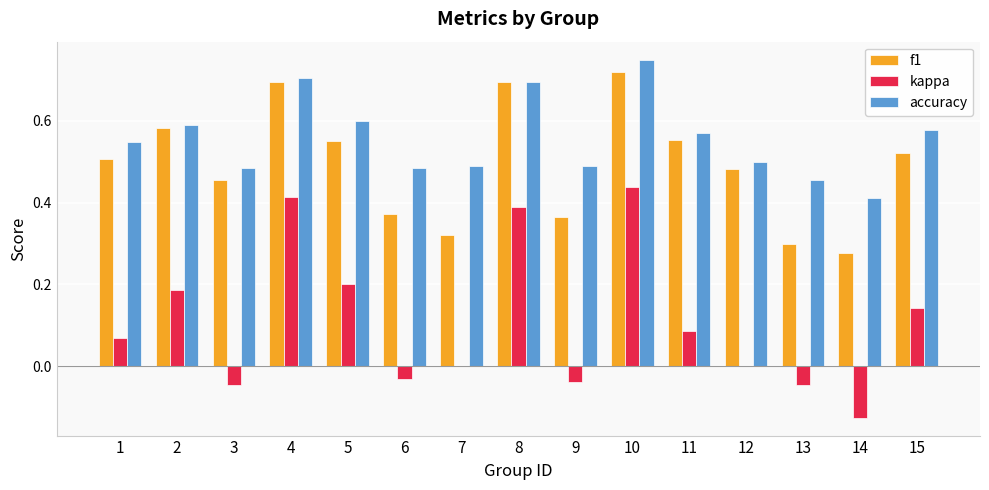

Which series has the largest range (max minus min)?

kappa